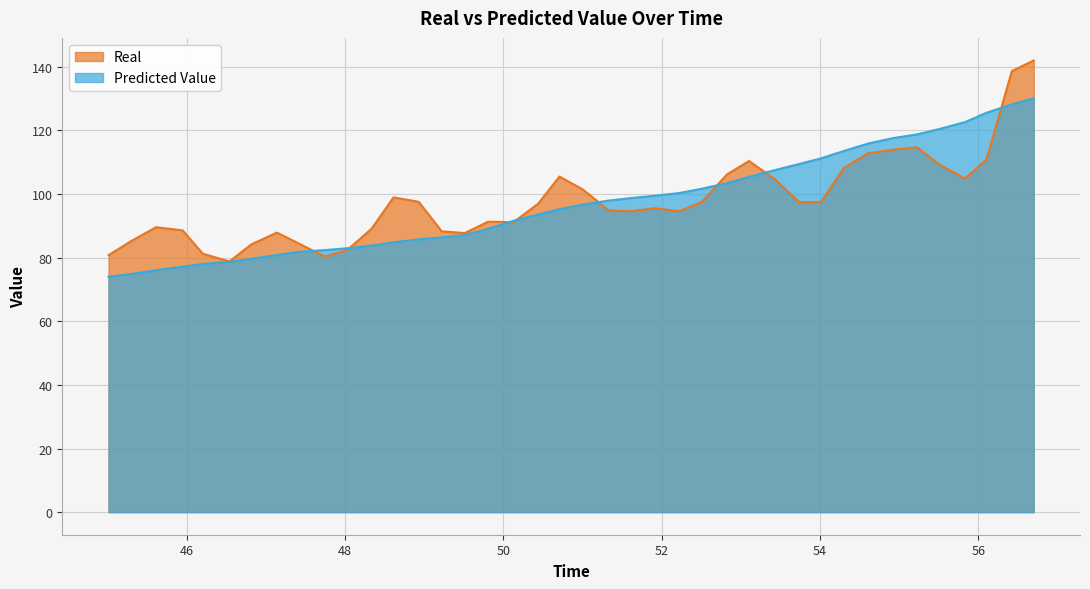

What is the lowest value of the Predicted Value series?

74.0